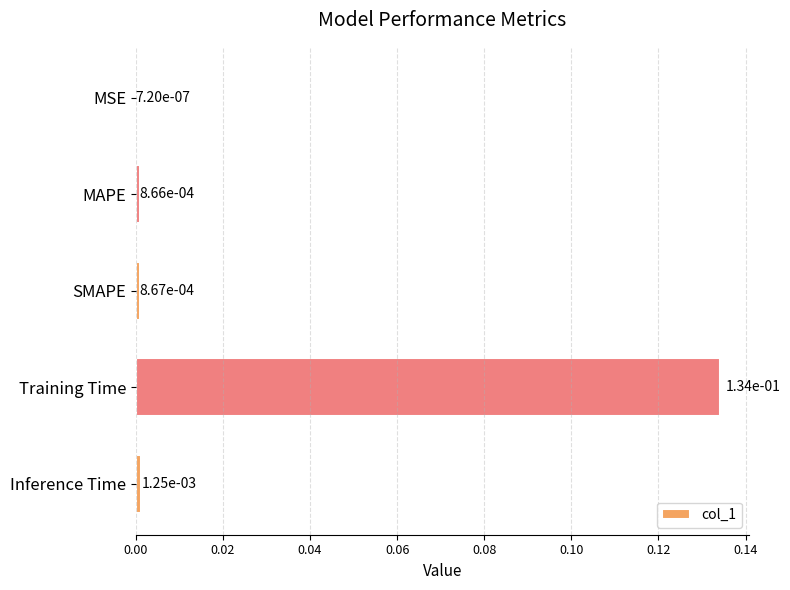

Between Training Time and MAPE, which is larger?

Training Time